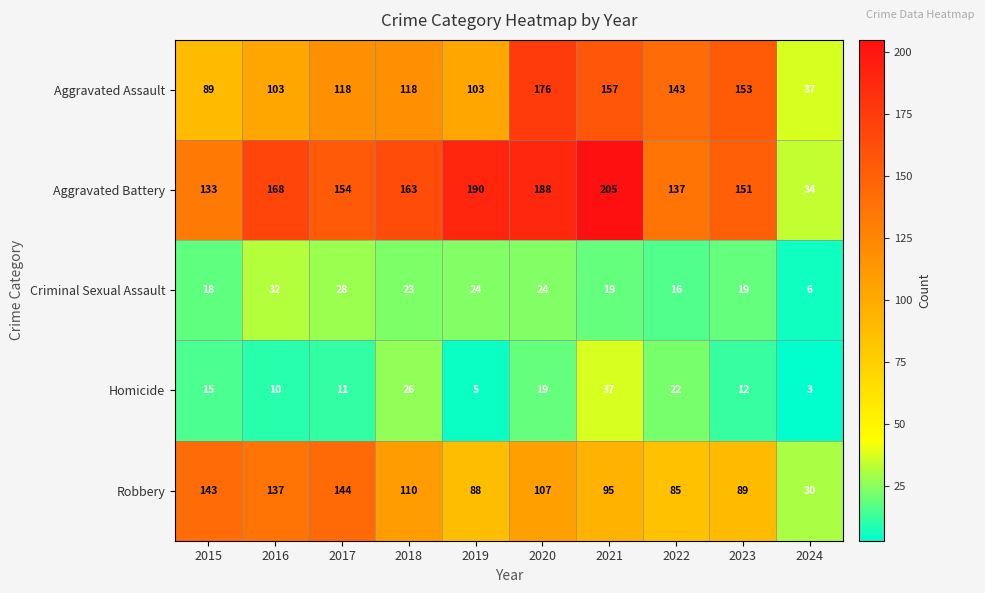

True or false: Robbery has a value of 128 at 2021.

False